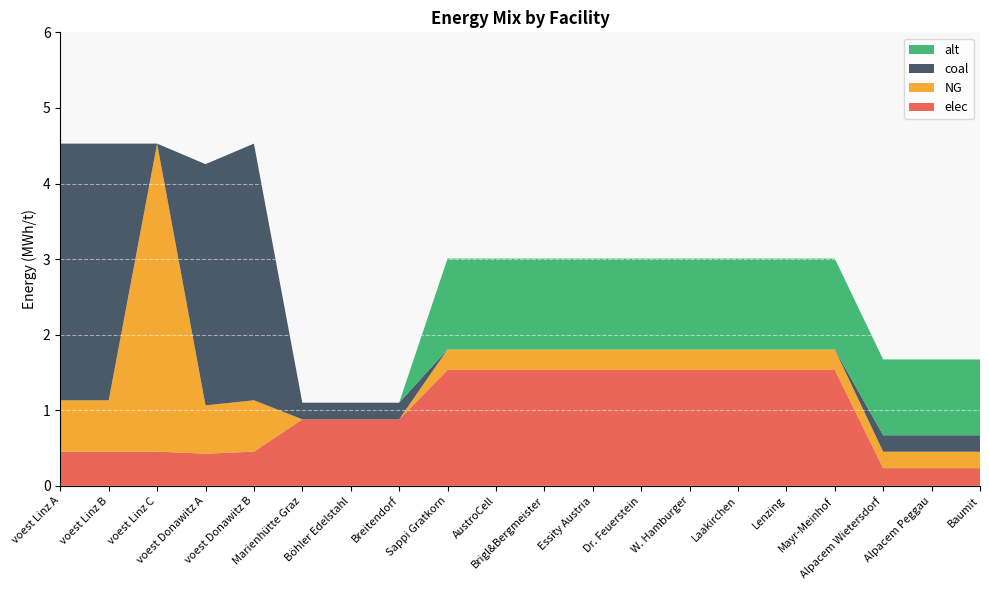

Is it true that alt equals 0.4 at voest Linz A?

False